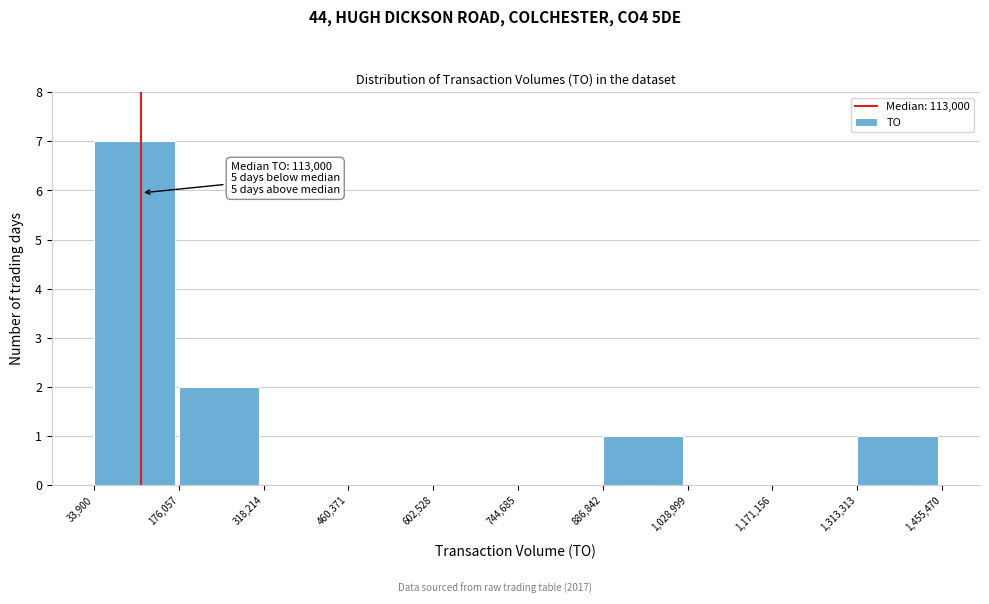

Over which range of the x-axis is the bar tallest?

33,900 to 176,057